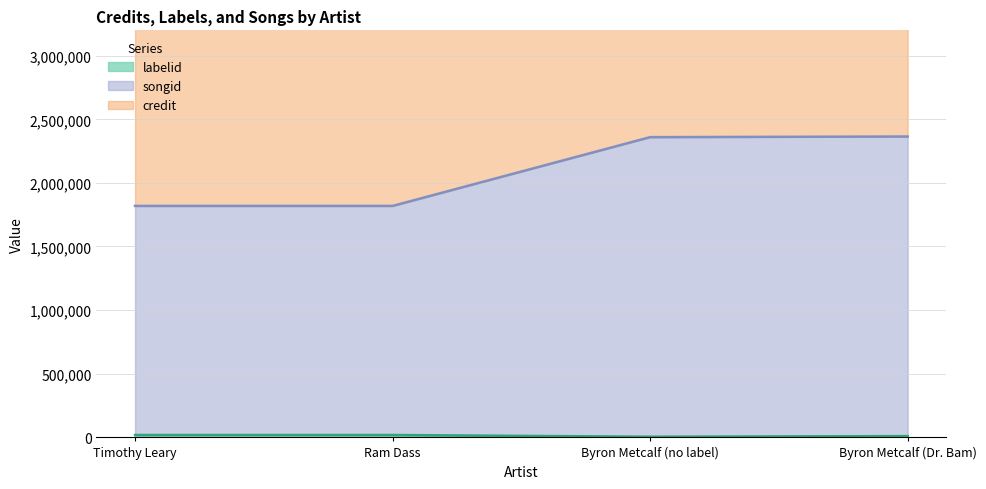

True or false: labelid and credit cross at least once.

False